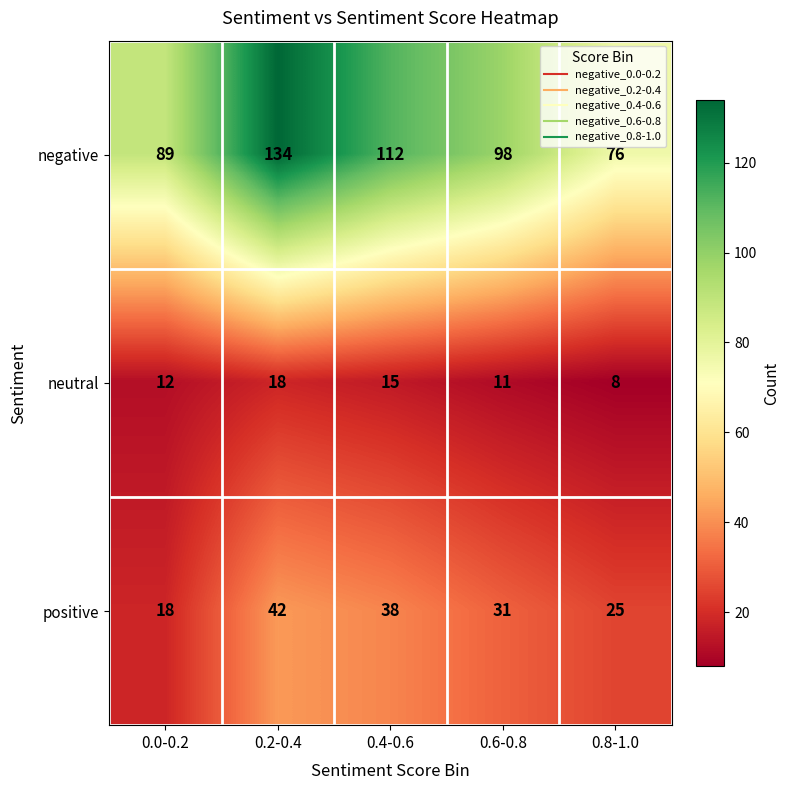

Is it true that neutral equals 11 at 0.6-0.8?

True